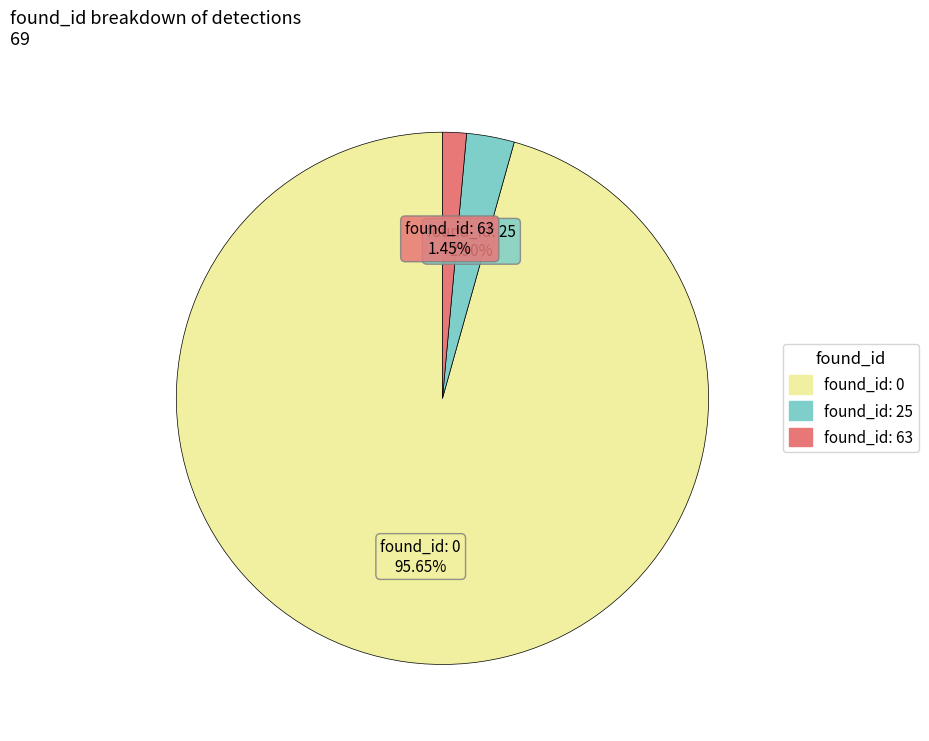

What is the ratio of the value at found_id: 0 to the value at found_id: 25?

33.0